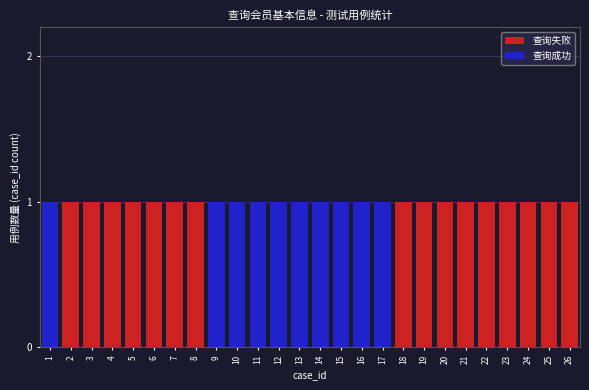

What are all the series names shown in the legend?

查询失败, 查询成功